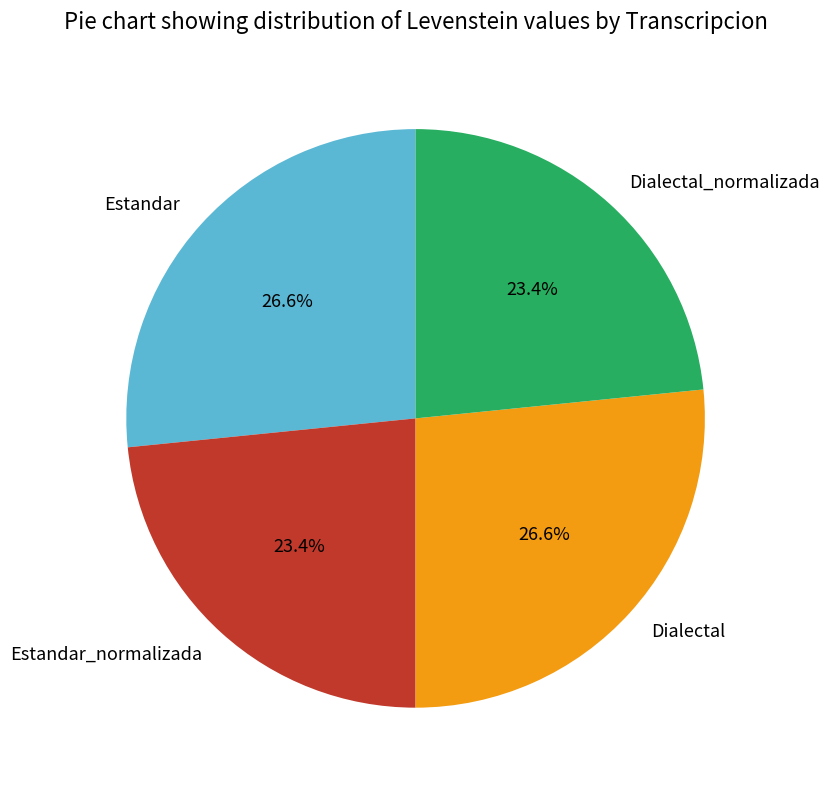

Combined, what portion of the pie is Estandar_normalizada and Dialectal_normalizada?

46.8%